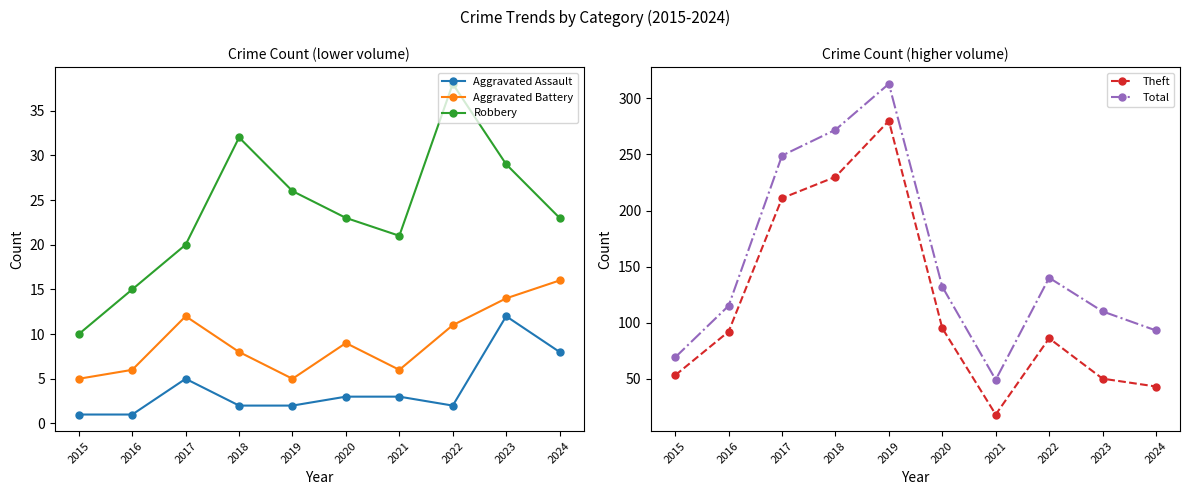

Reading left to right, transcribe all the data shown in this chart.

Aggravated Assault: 2015=1	2016=1	2017=5	2018=2	2019=2	2020=3	2021=3	2022=2	2023=12	2024=8
Aggravated Battery: 2015=5	2016=6	2017=12	2018=8	2019=5	2020=9	2021=6	2022=11	2023=14	2024=16
Robbery: 2015=10	2016=15	2017=20	2018=32	2019=26	2020=23	2021=21	2022=38	2023=29	2024=23
Theft: 2015=53	2016=92	2017=211	2018=230	2019=280	2020=95	2021=18	2022=86	2023=50	2024=43
Total: 2015=69	2016=115	2017=249	2018=272	2019=313	2020=132	2021=49	2022=140	2023=110	2024=93